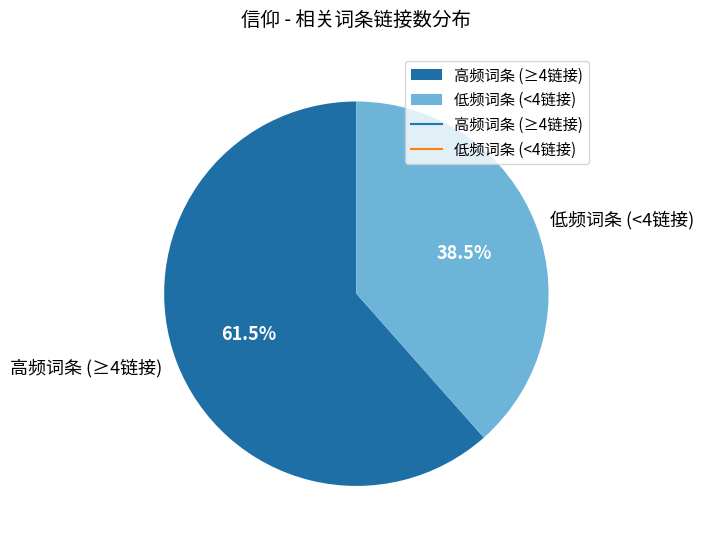

Rank the categories by value from highest to lowest.

高频词条 (≥4链接), 低频词条 (<4链接)